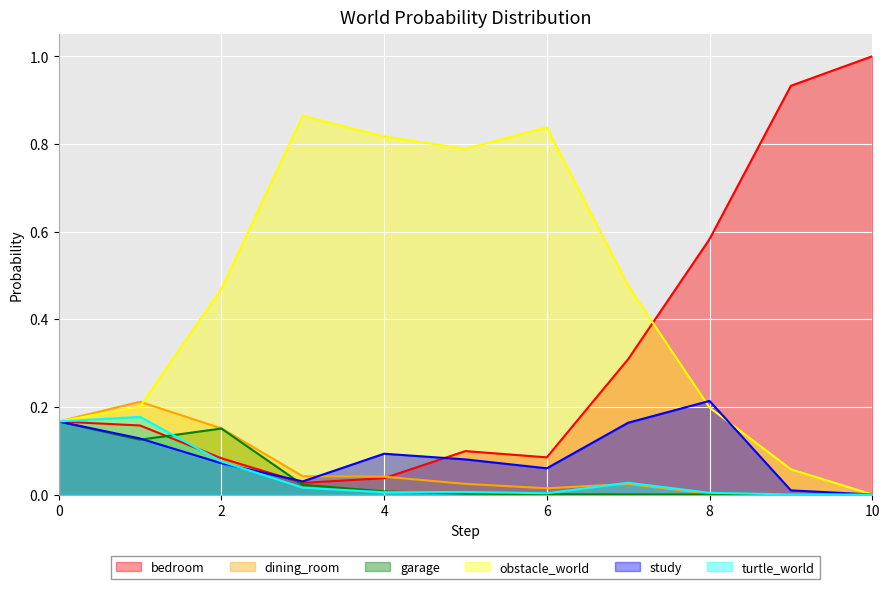

How many lines are shown in the chart?

6